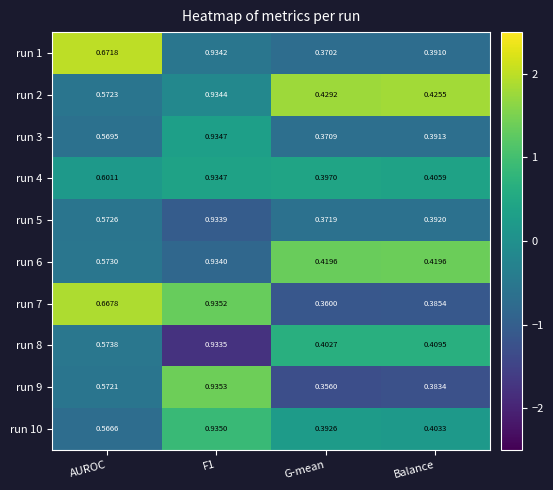

Which category has the lowest value across all series?

G-mean